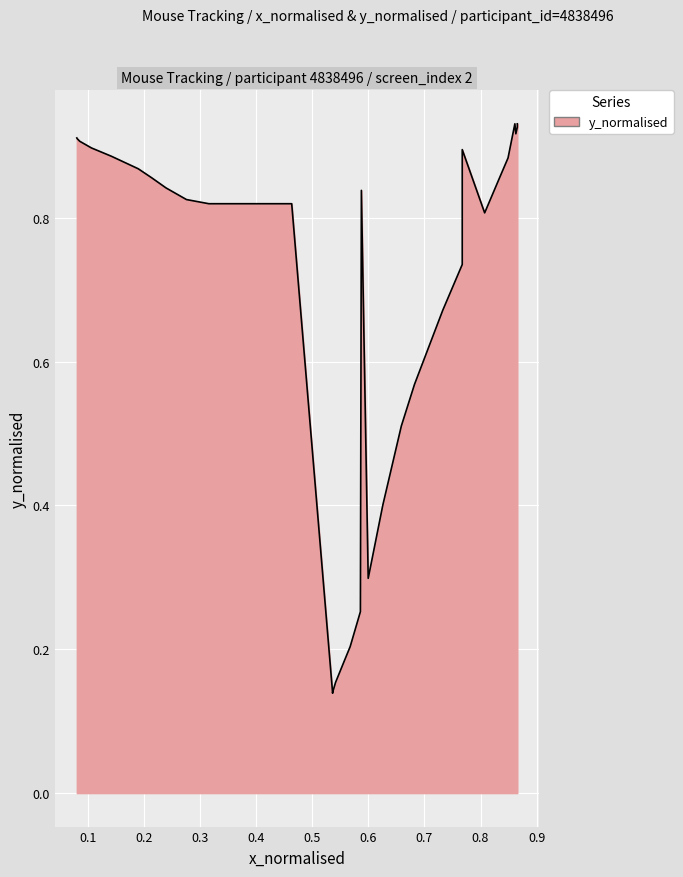

Between 4 and 17, which is larger?

17